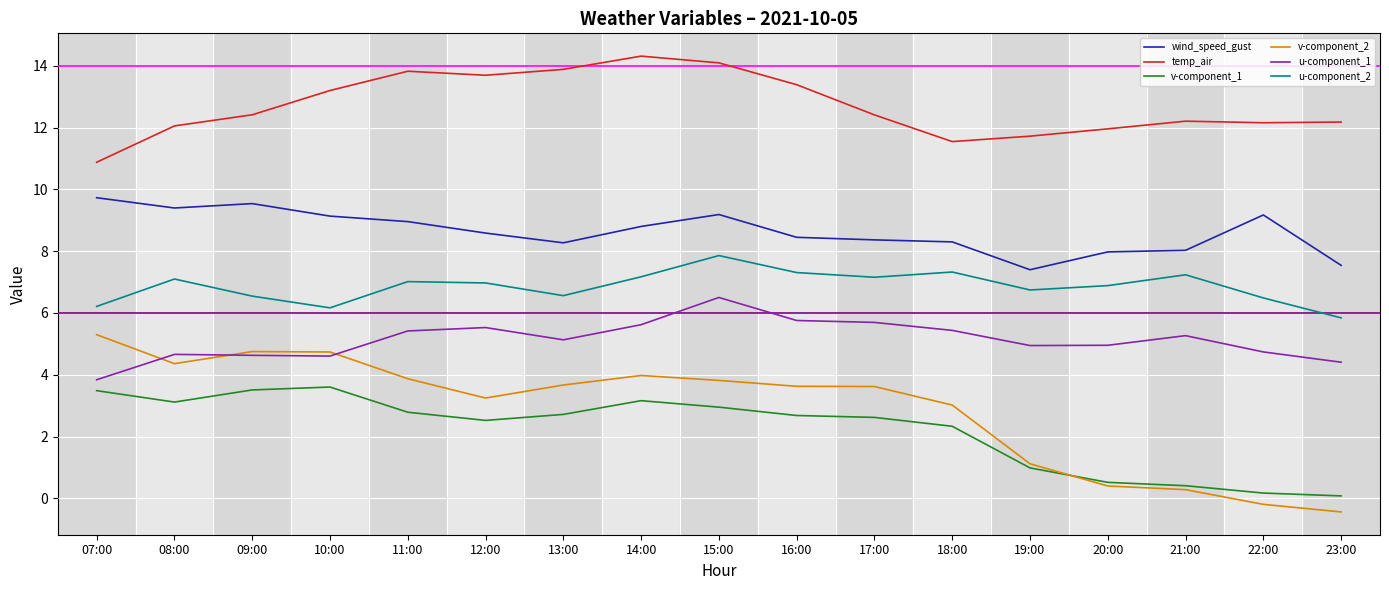

What is the minimum value shown in the chart?

-0.4